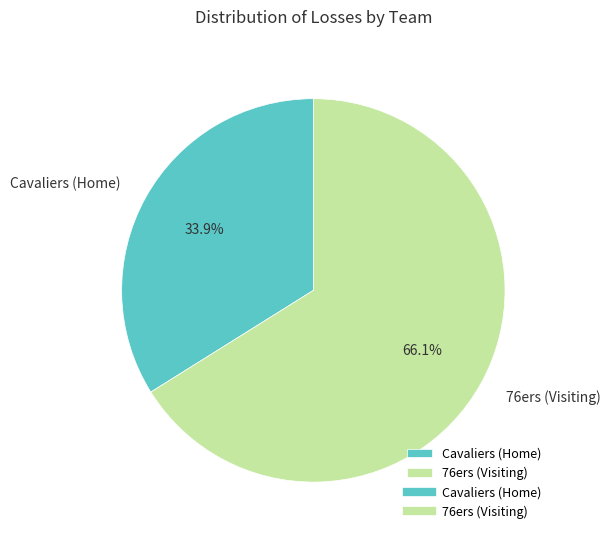

True or false: 76ers (Visiting) accounts for 75% of the total.

False